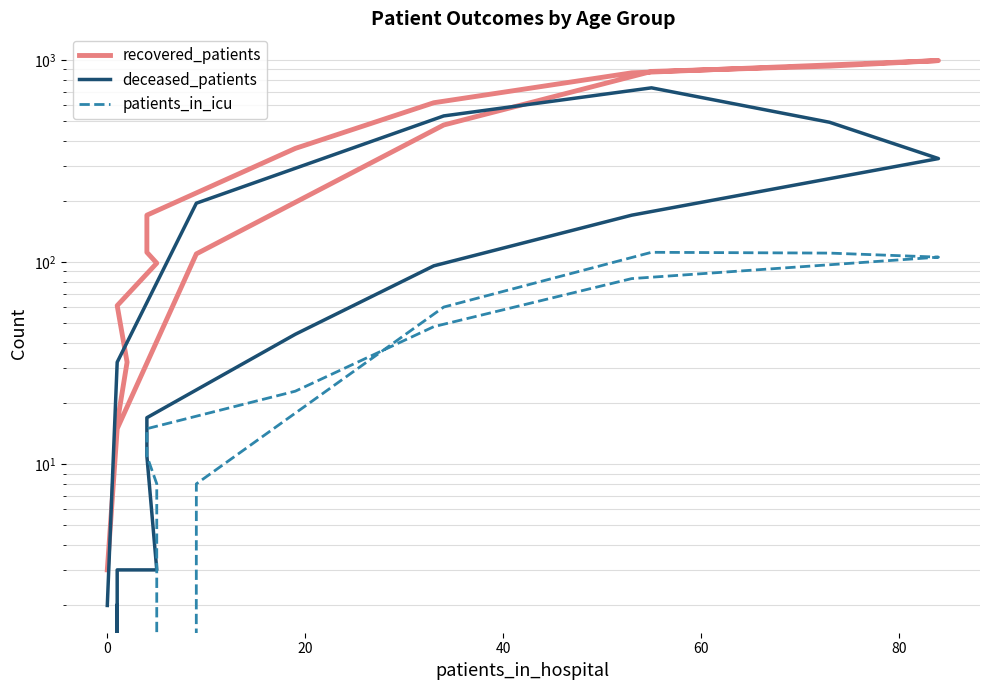

How many lines are shown in the chart?

3